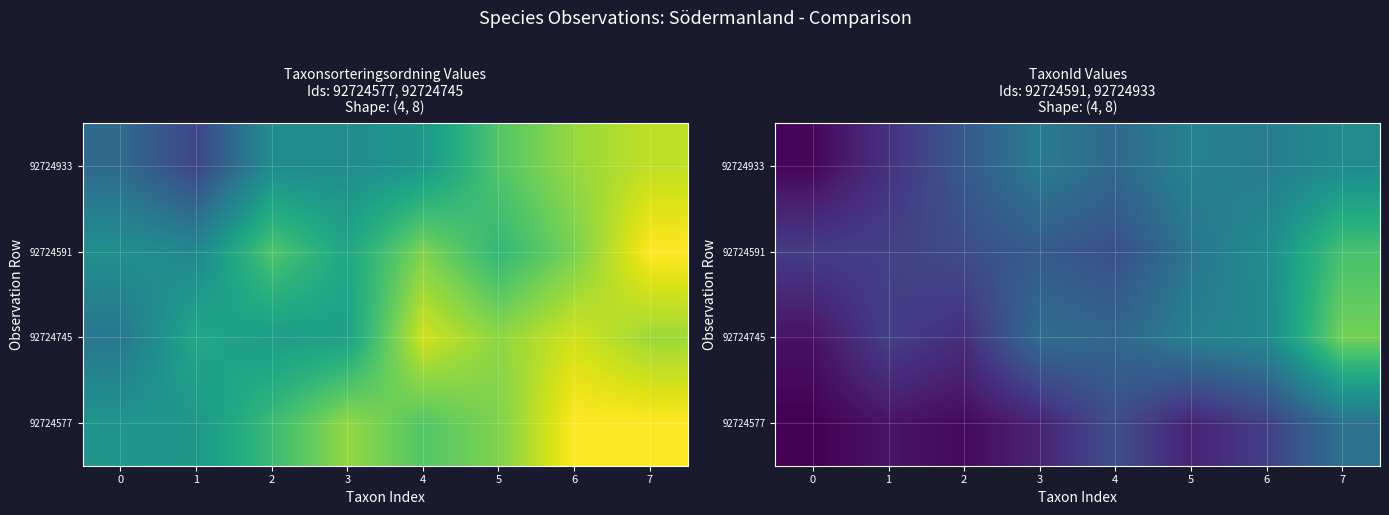

What is the approximate value of 92724591 at 6?

123.9